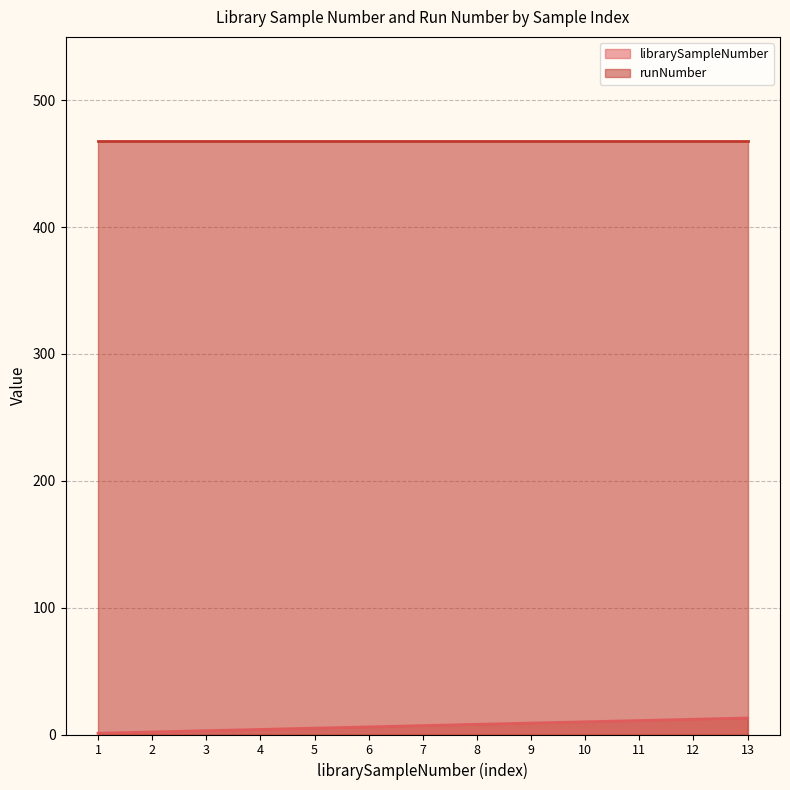

Between 9 and 2, which is larger?

9